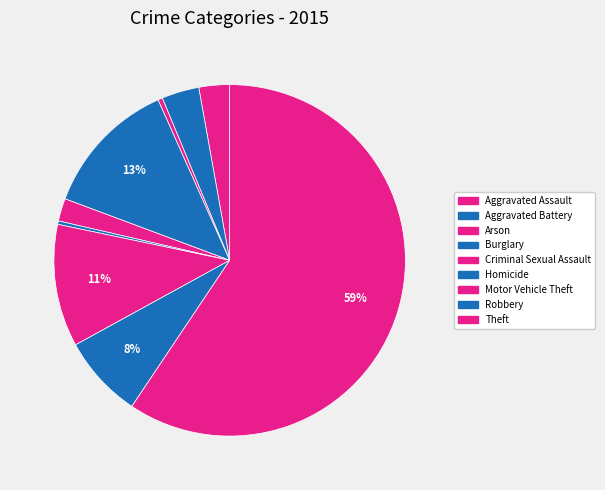

Which slice is the smallest?

Homicide